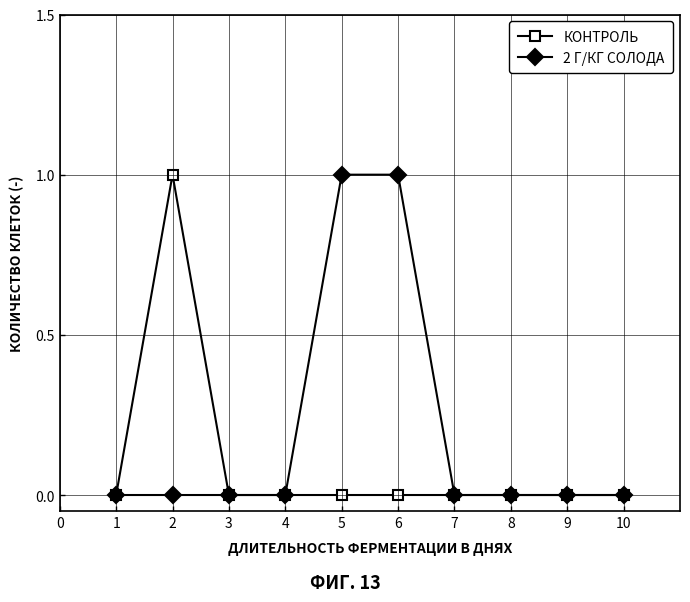

Is this an area chart (filled region under the line)?

No